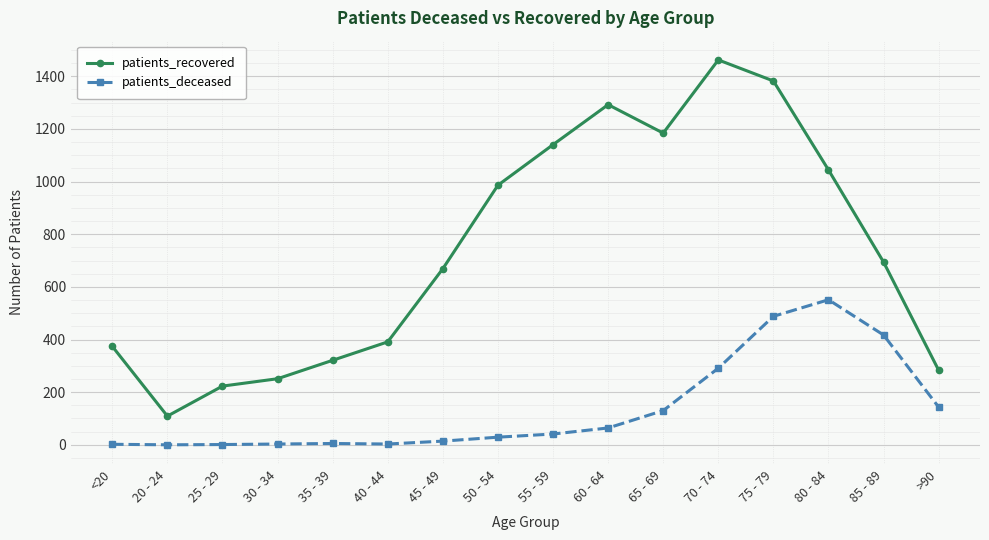

What is the highest value of the patients_recovered series?

1462